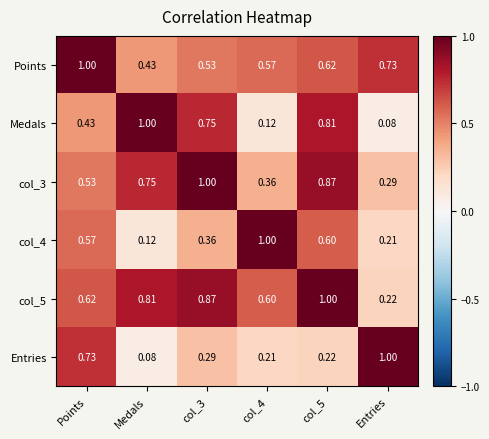

What is the total value across all series at col_4?

2.9